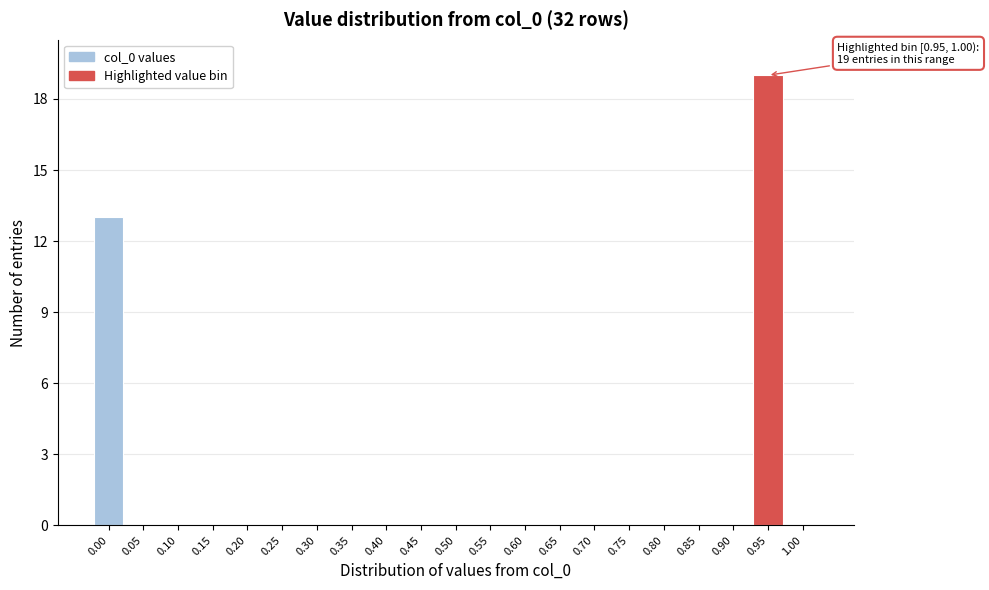

Reading left to right, transcribe all the data shown in this chart.

0.00=13	0.05=0	0.10=0	0.15=0	0.20=0	0.25=0	0.30=0	0.35=0	0.40=0	0.45=0	0.50=0	0.55=0	0.60=0	0.65=0	0.70=0	0.75=0	0.80=0	0.85=0	0.90=0	0.95=19	1.00=0